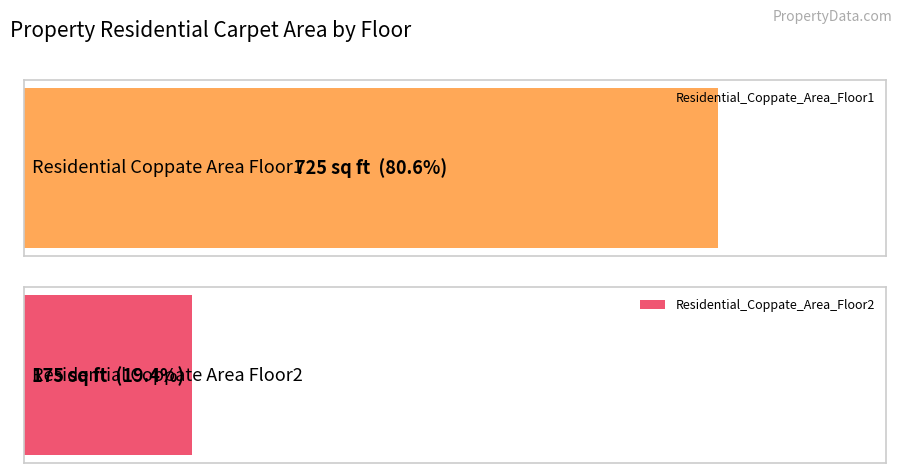

True or false: Residential_Coppate_Area_Floor1 has a value of 1243 at आवास और दुकान (na).

False